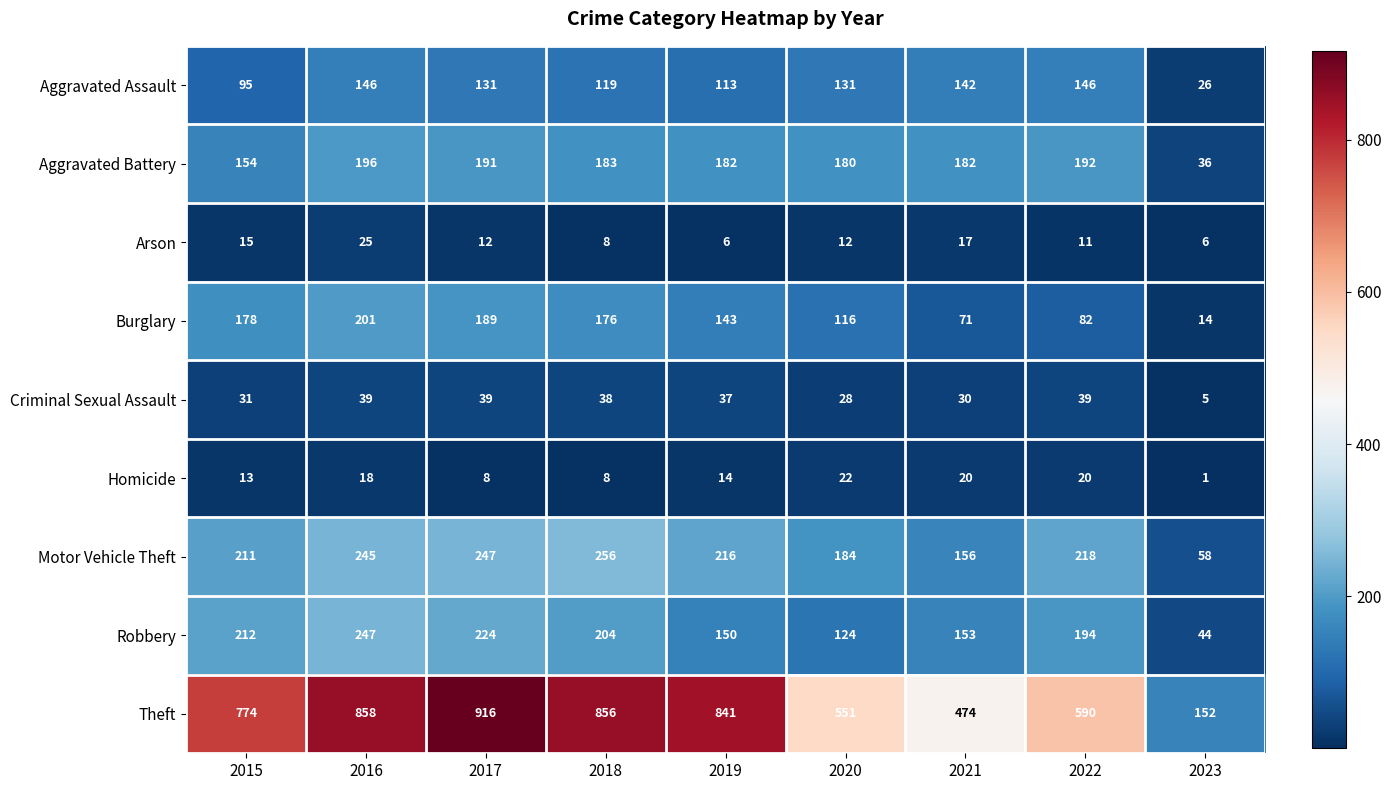

Which series has the largest range (max minus min)?

Theft